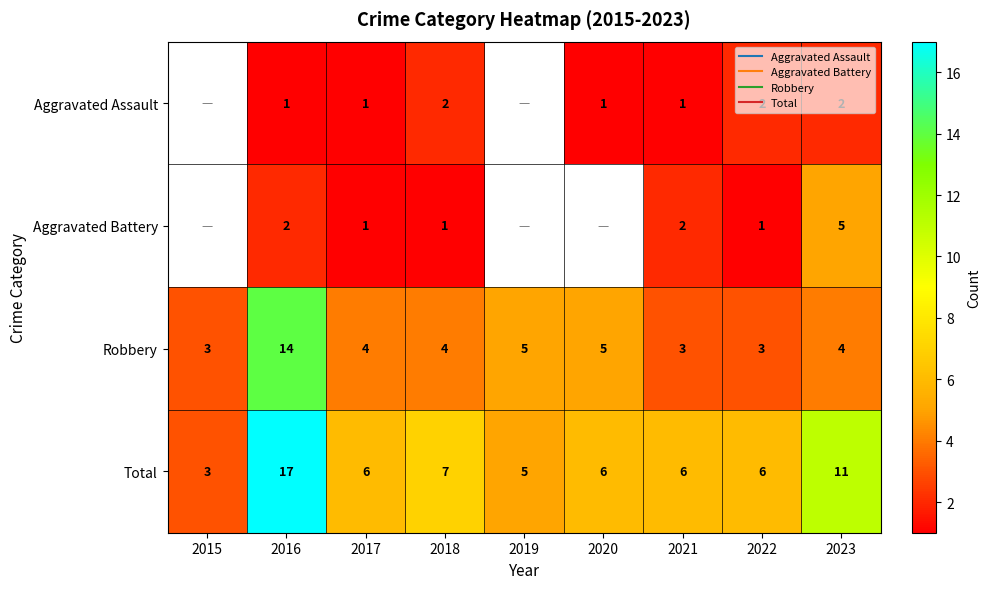

How many data points does each series have?

9